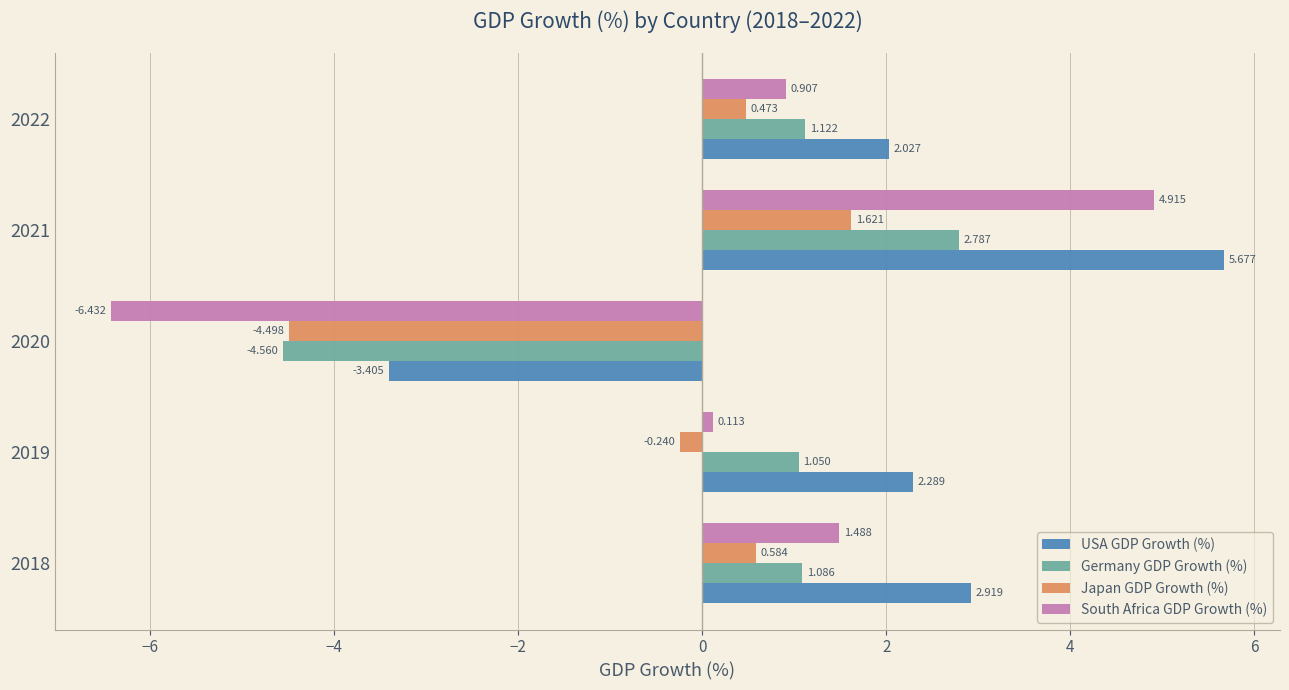

Which series has the widest spread of values?

South Africa GDP Growth (%)